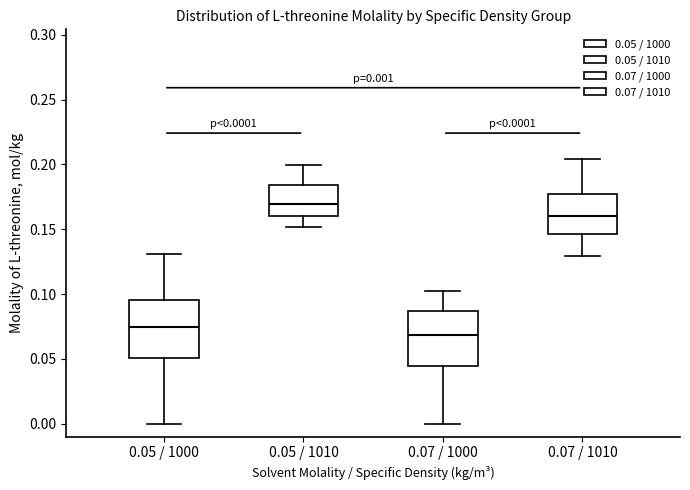

Which box has the lowest median line?

0.07 / 1000